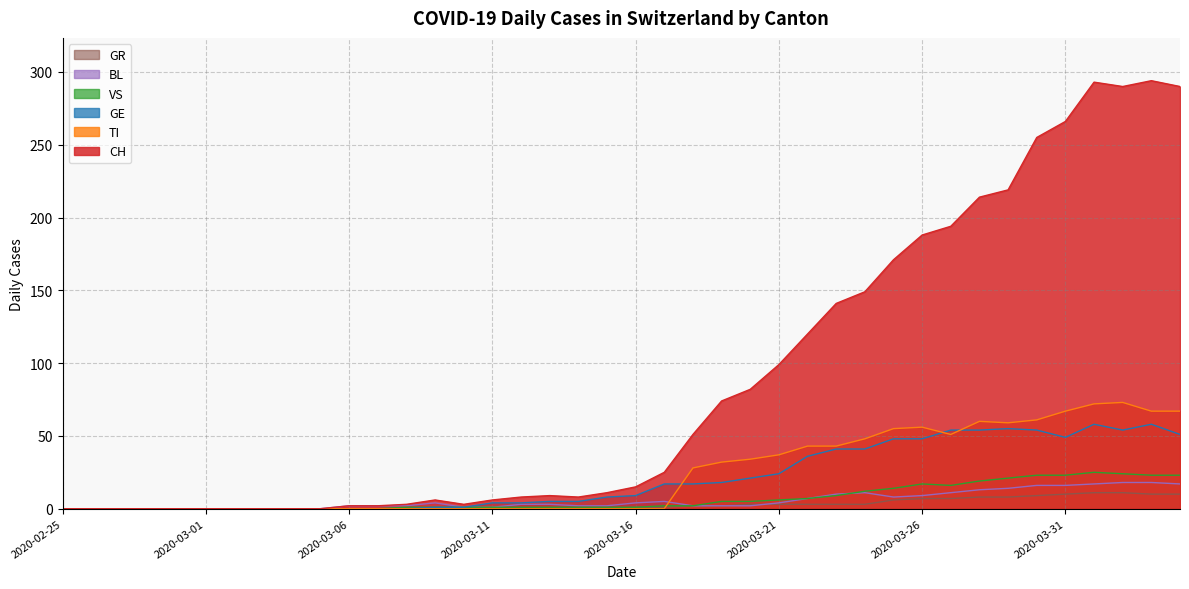

At how many categories does at least one series exceed 59?

17